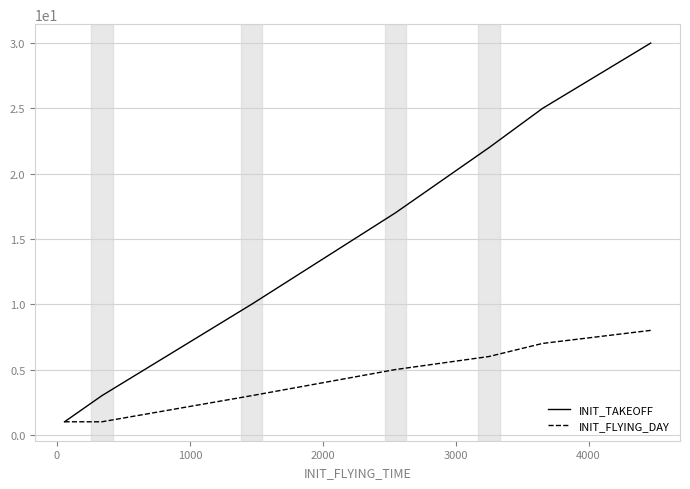

Rank the series by their maximum value, from lowest to highest.

INIT_FLYING_DAY, INIT_TAKEOFF